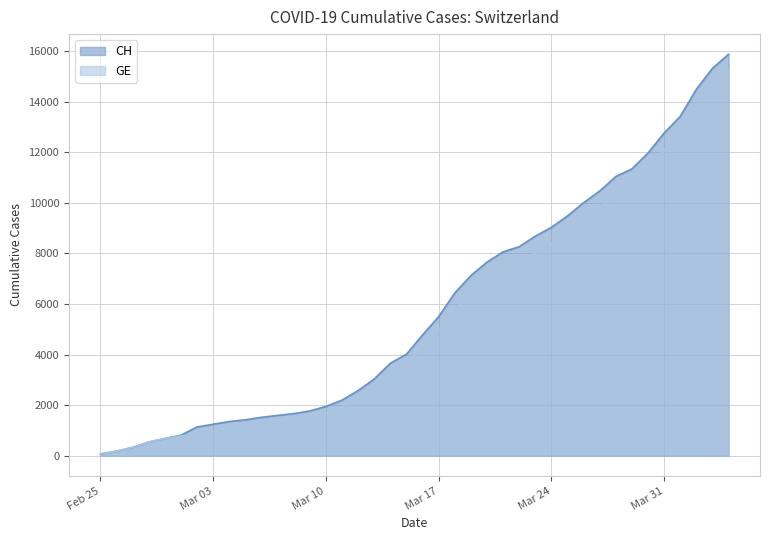

At which label is GE closest to 7653?

2020-03-22